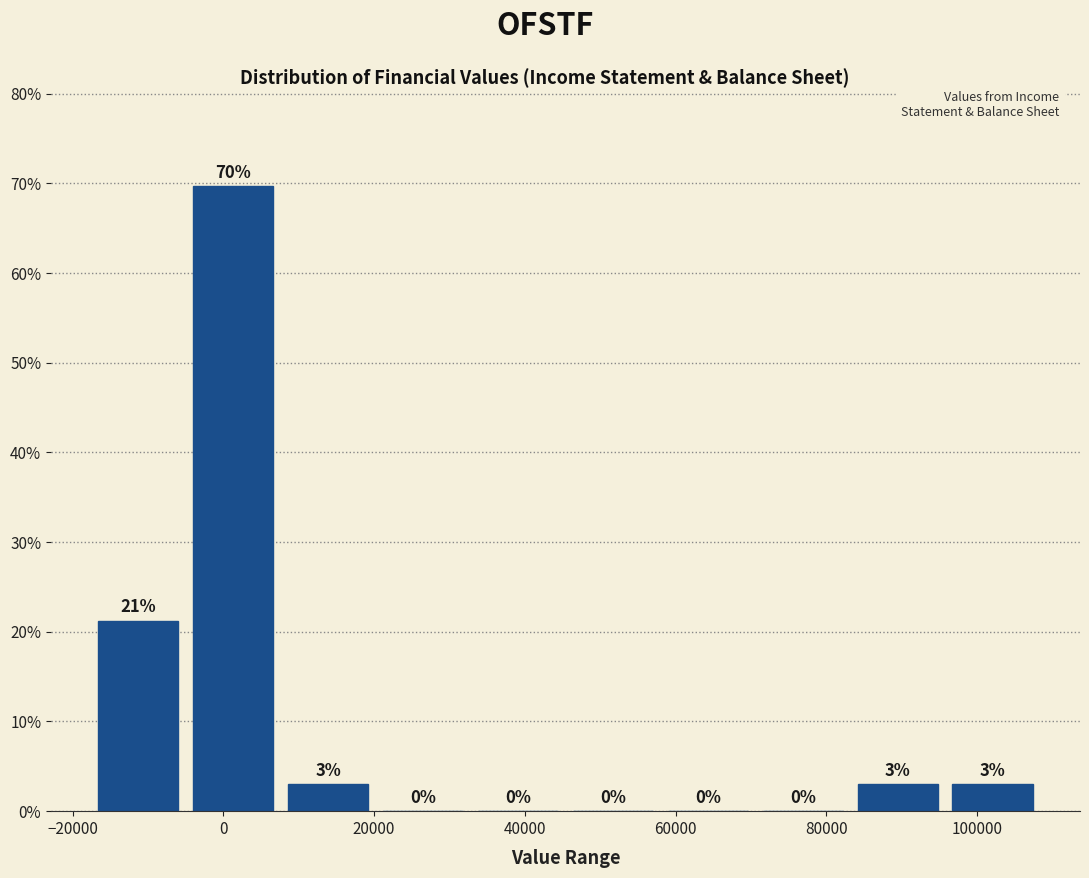

Over which range of the x-axis is the bar tallest?

-5000 to 7600